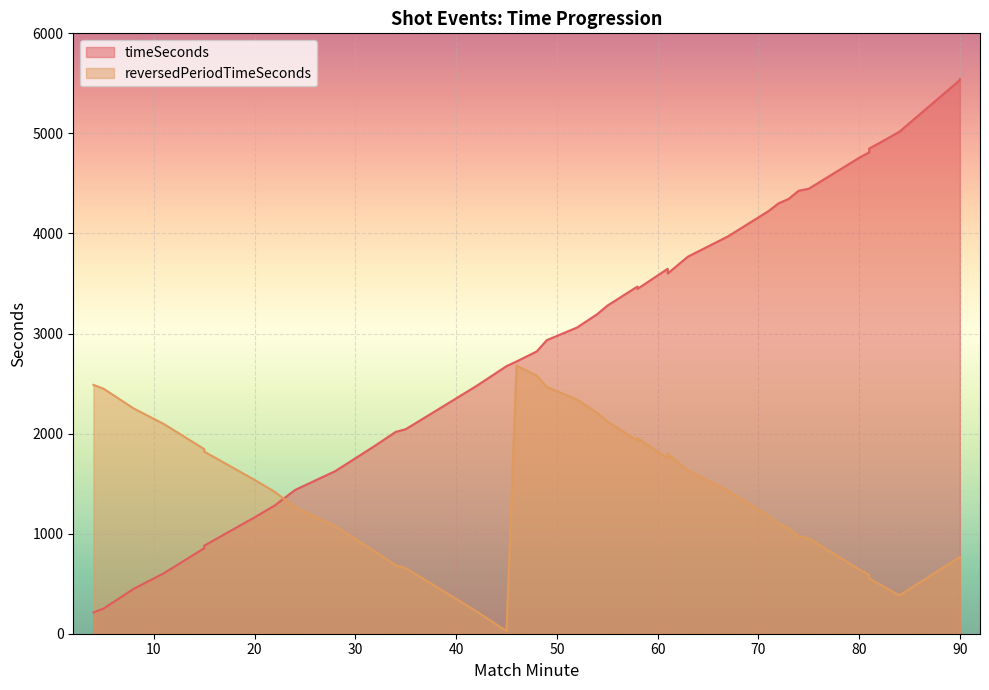

How many values are below 3193?

20